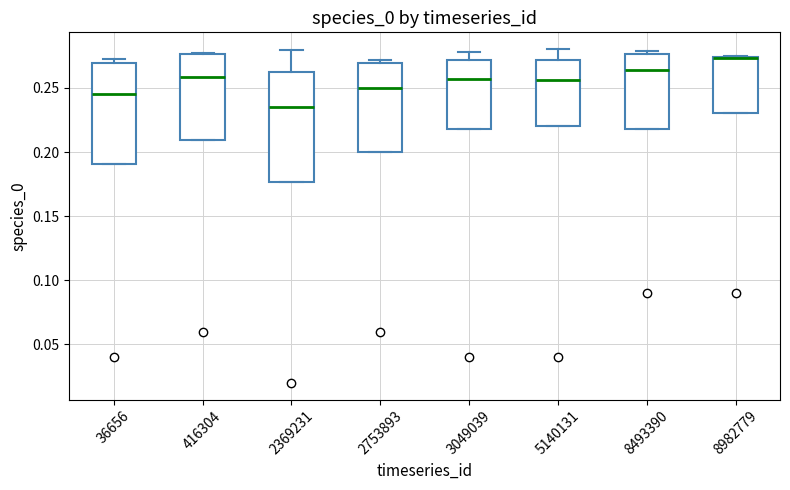

Which box is the tallest, from its lower edge to its upper edge?

2369231